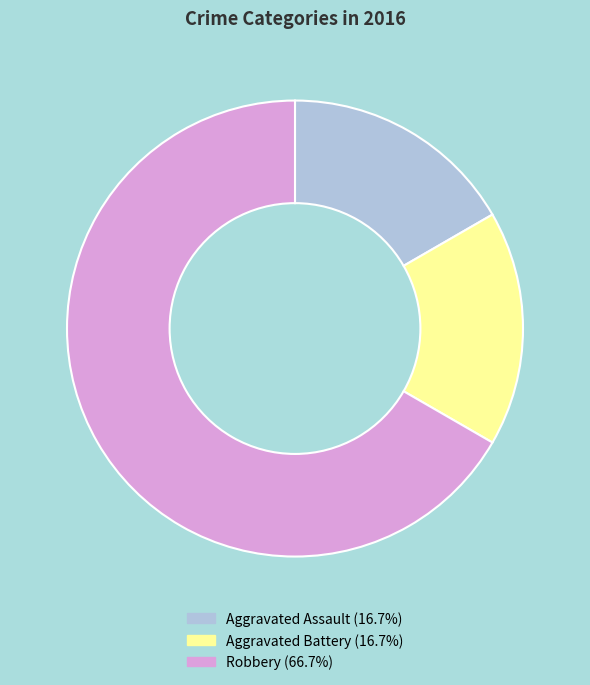

Approximately how many times larger is the value at Aggravated Battery (16.7%) compared to Aggravated Assault (16.7%)?

1.0